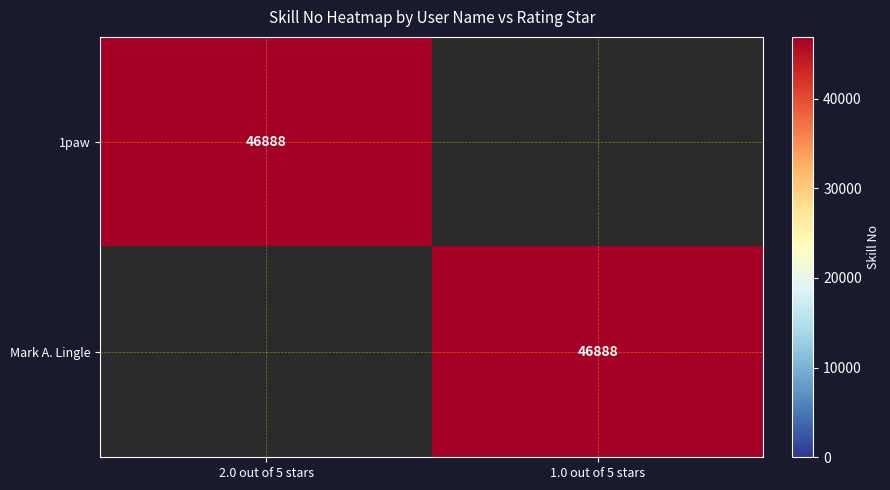

What is the difference between the highest and lowest values at 1.0 out of 5 stars?

46888